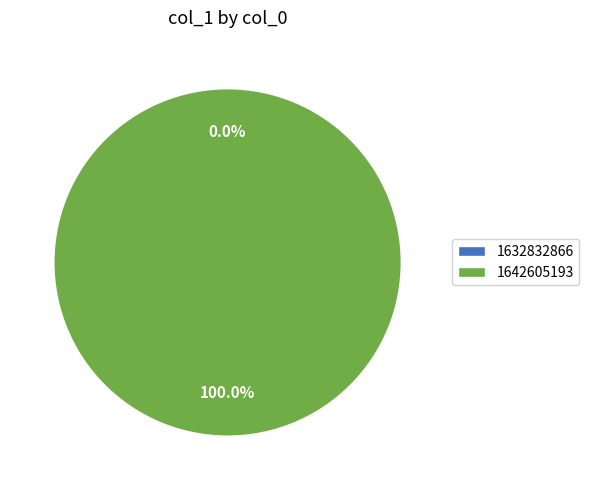

What percentage is the 1642605193 slice, to the nearest percent?

100%